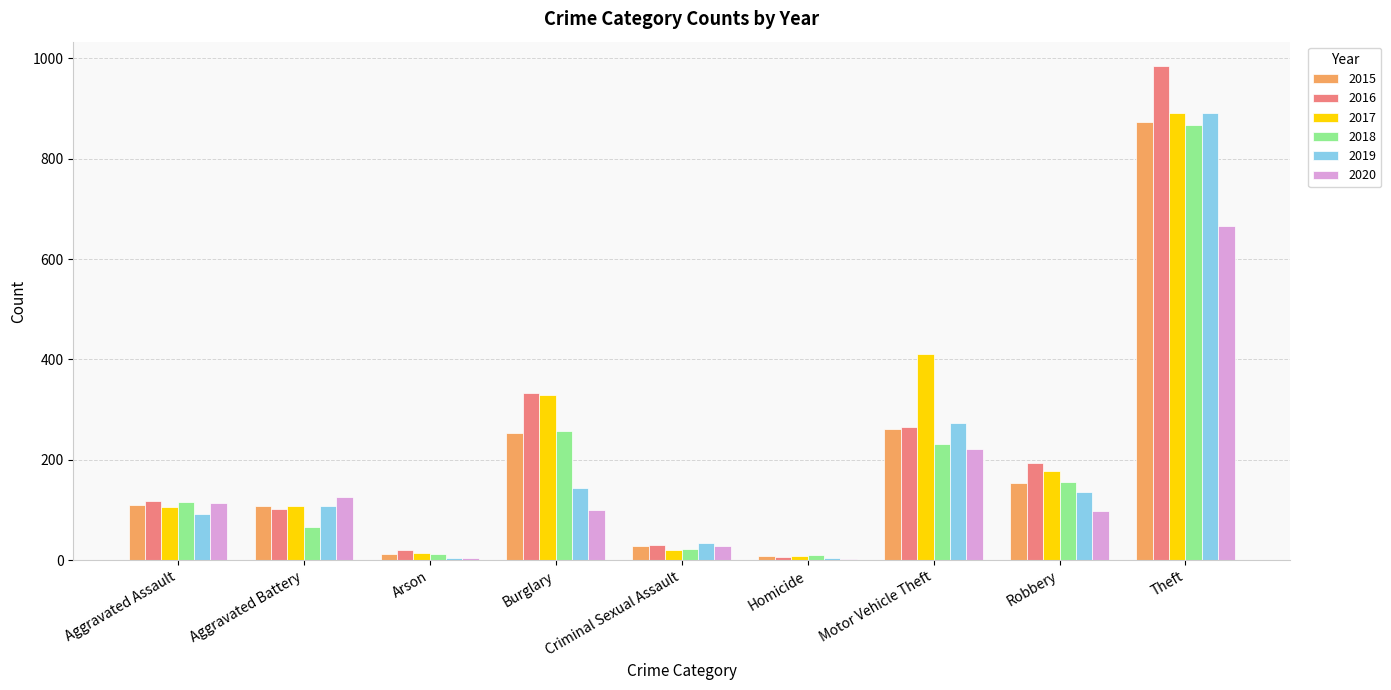

What are all the series names shown in the legend?

2015, 2016, 2017, 2018, 2019, 2020